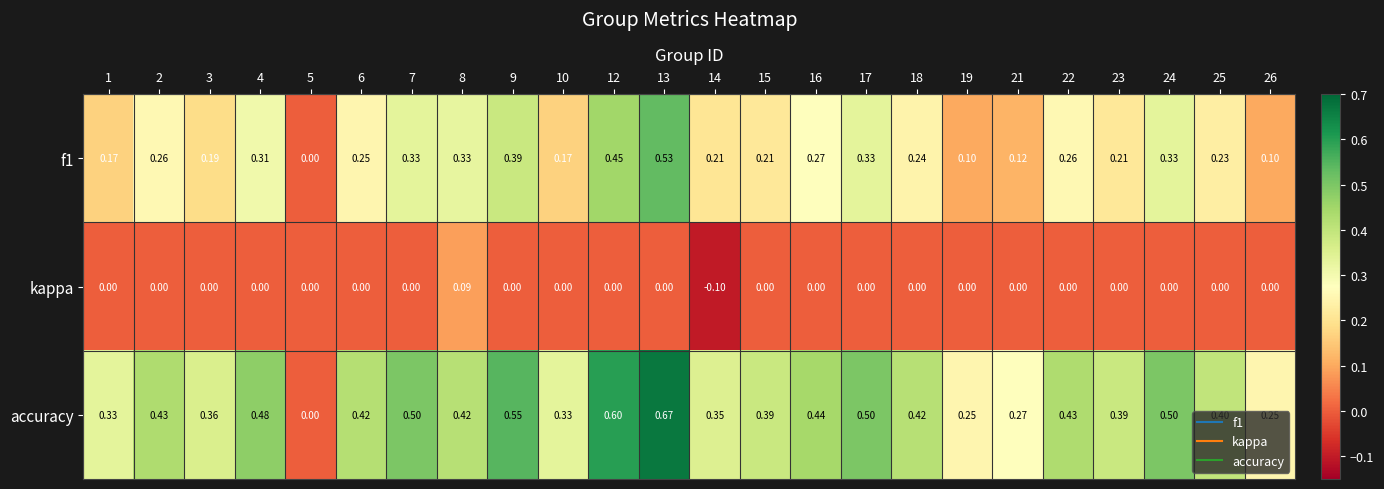

Is the value of kappa at 22 greater than the value of f1 at 12?

No